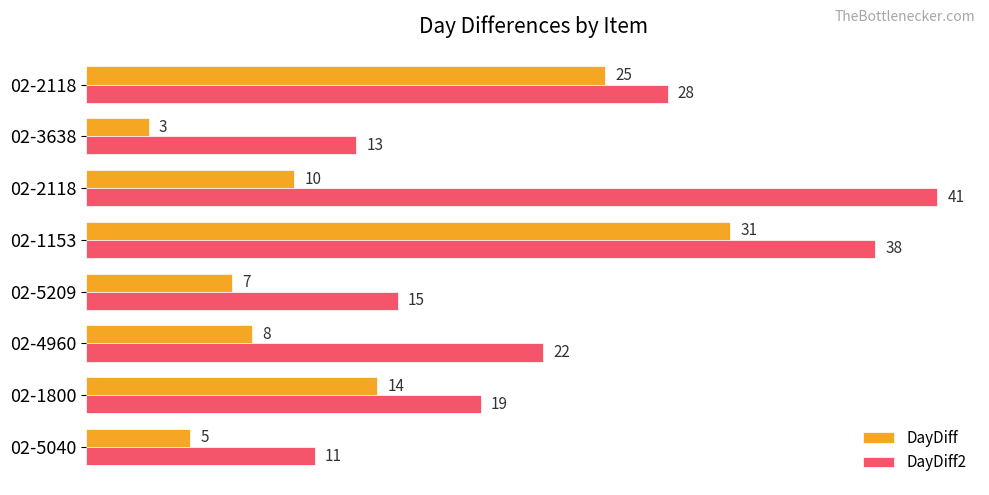

How many data points in DayDiff are less than 10?

4